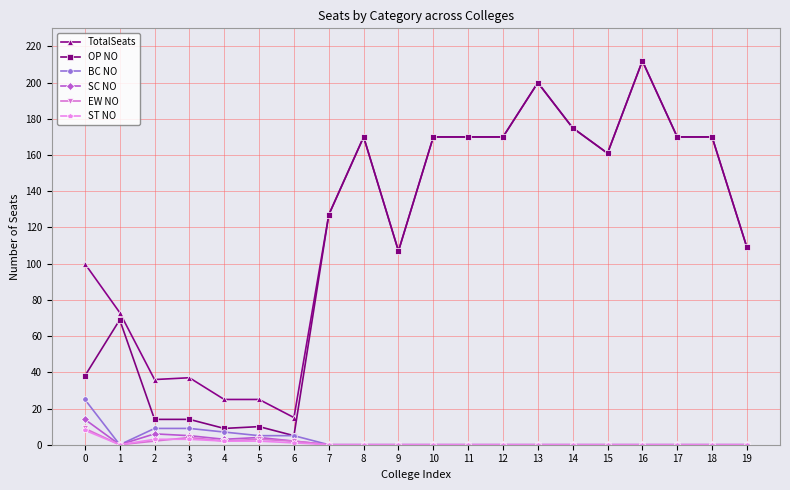

How many data points in TotalSeats are less than 161?

10